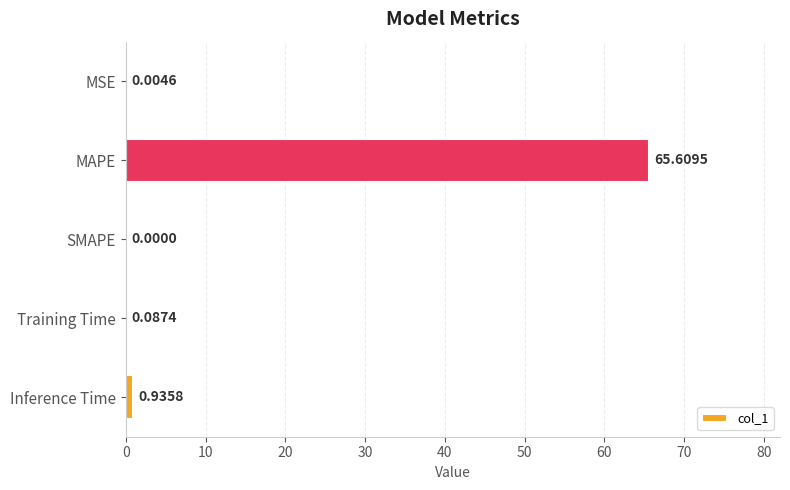

Between Inference Time and MSE, which is larger?

Inference Time